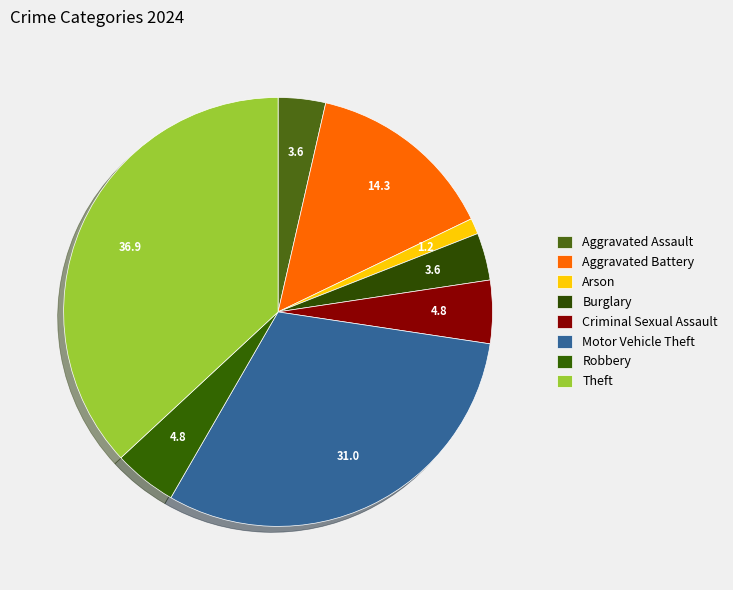

Does Arson account for over 50% of the chart?

No